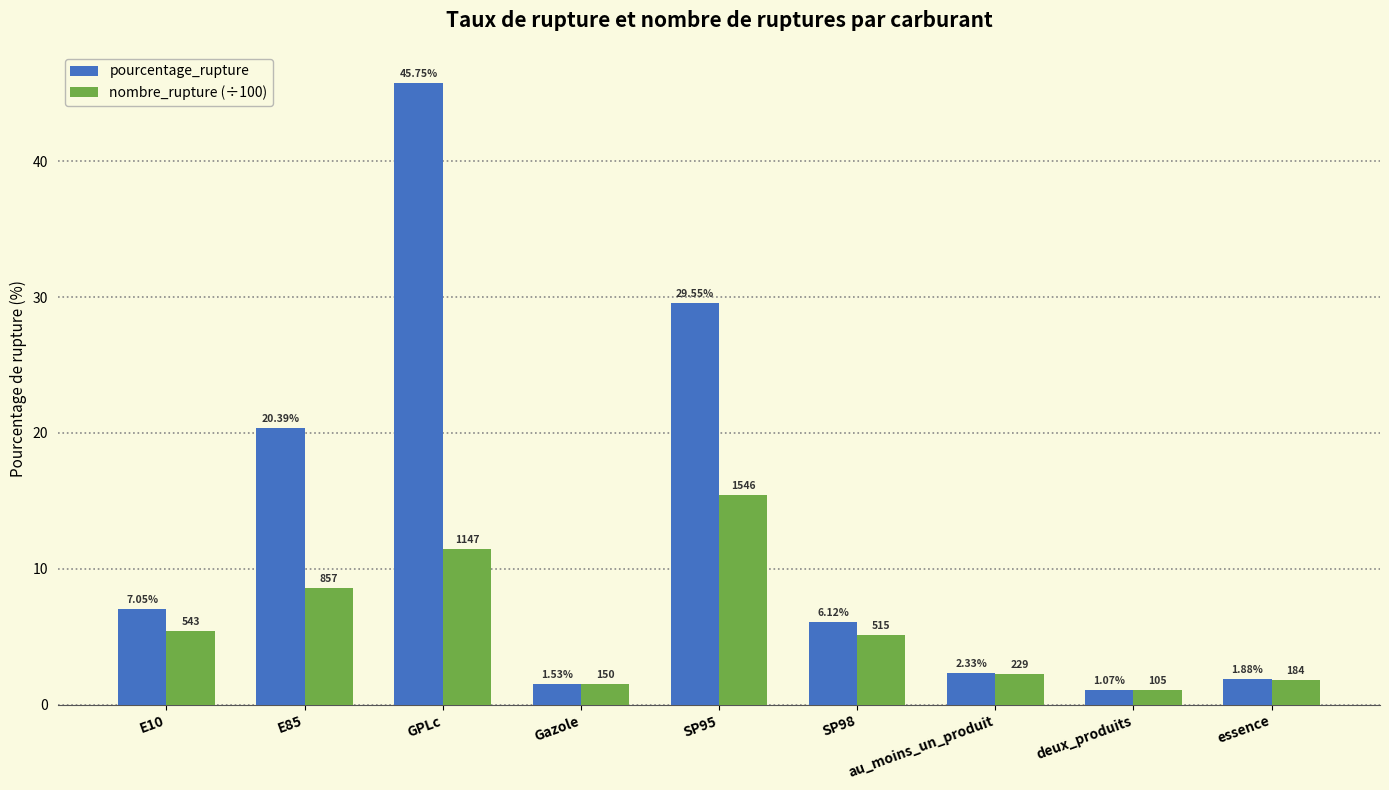

Which category has the lowest value in the nombre_rupture (÷100) series?

deux_produits